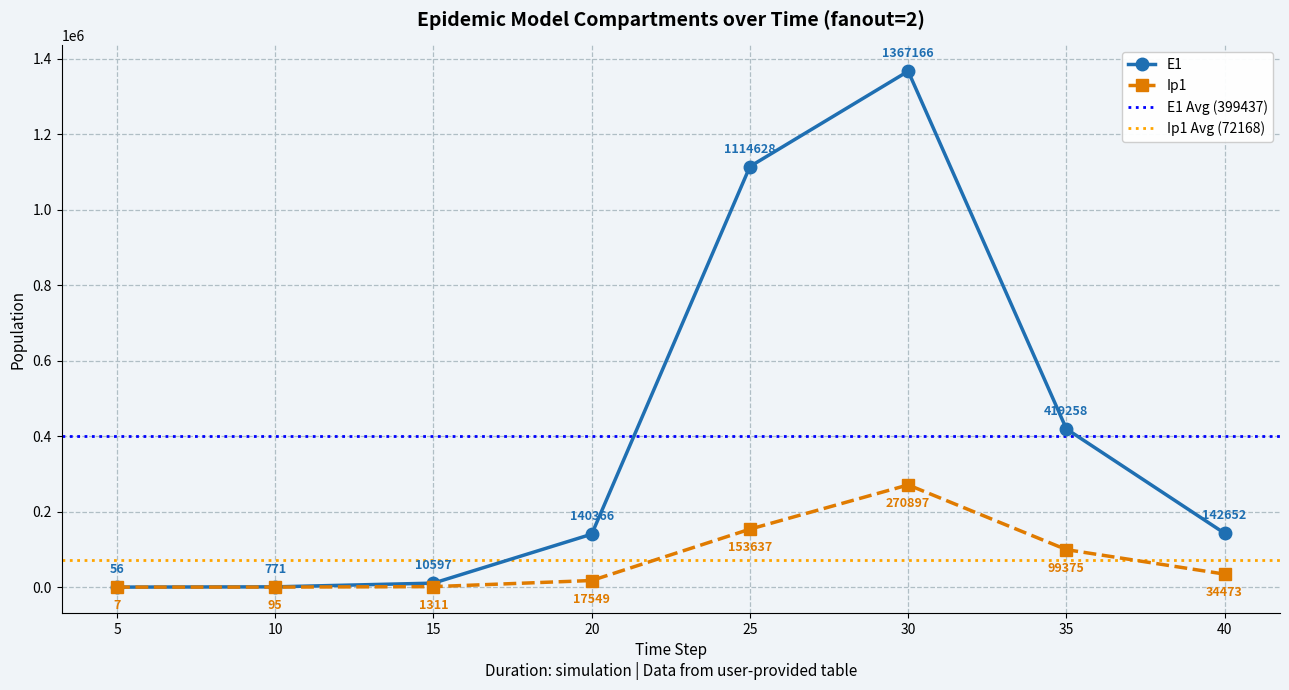

At which category is the sum across all series the highest?

30